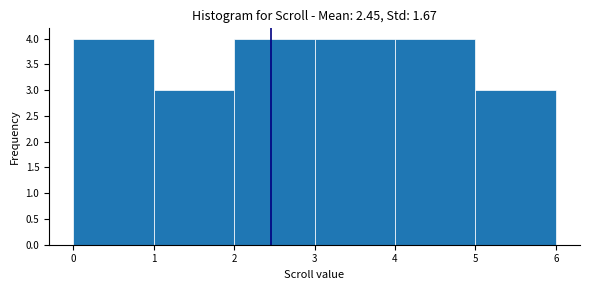

Reading left to right, transcribe this chart: for each bar, give the range it covers on the x-axis and its height. The values are not printed on the chart, so give them approximately, as read against the axis.

0 to 1: 4
1 to 2: 3
2 to 3: 4
3 to 4: 4
4 to 5: 4
5 to 6: 3